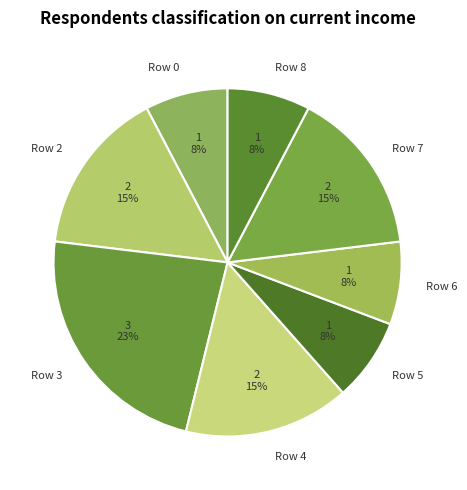

Count the number of slices in the pie.

8